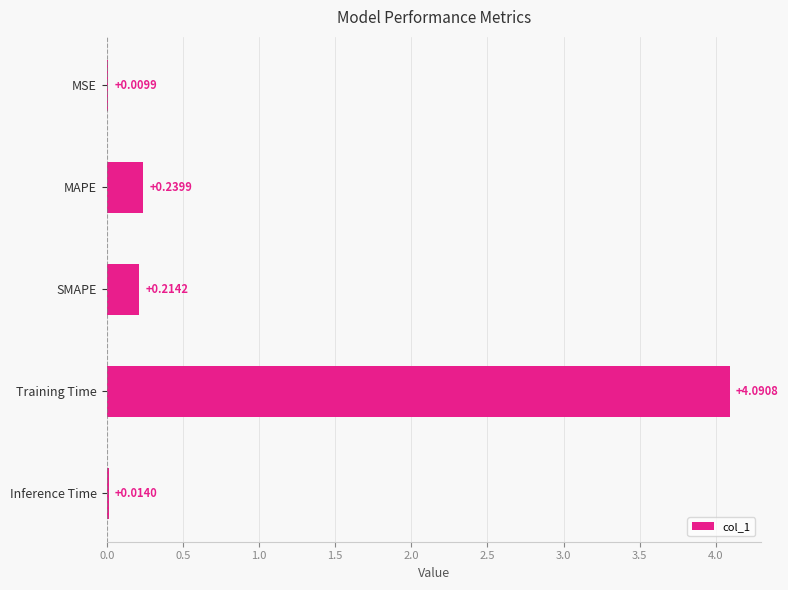

What is the sum of all values?

4.6